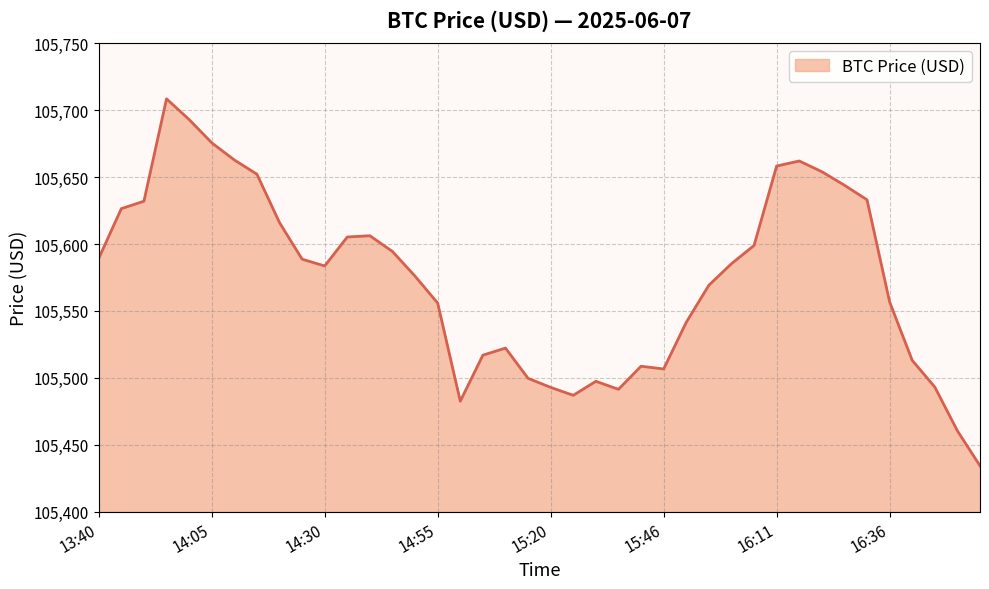

What is the difference between the maximum and minimum values?

274.0